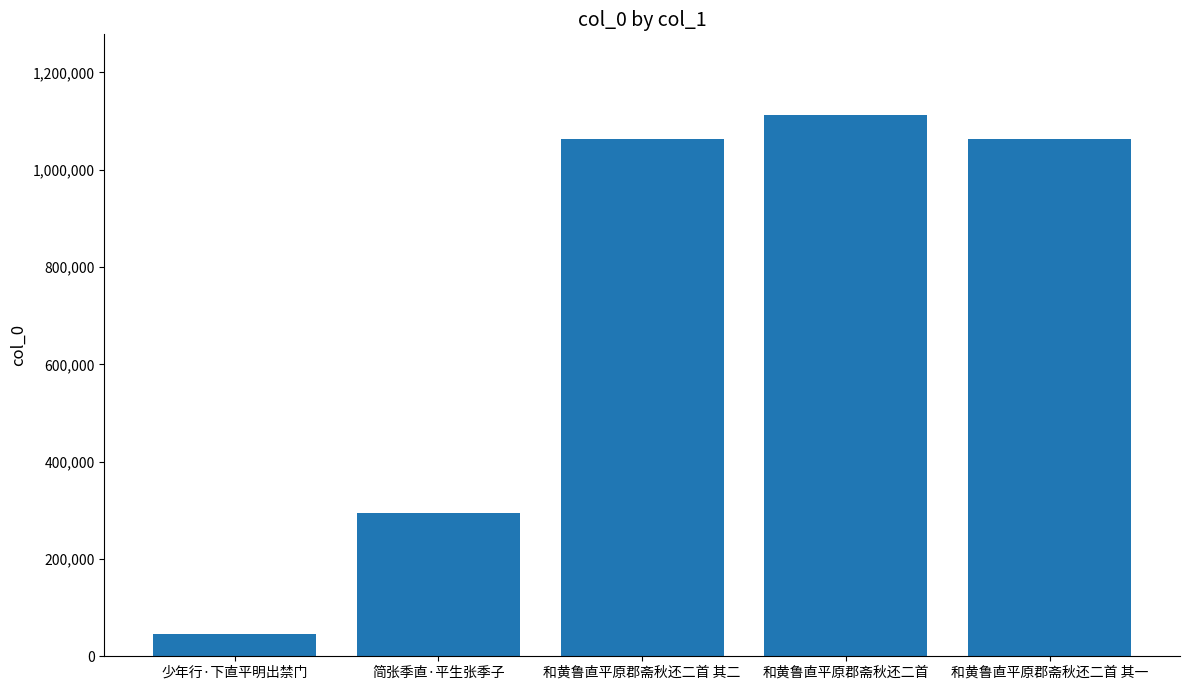

Does the chart contain any negative values?

No